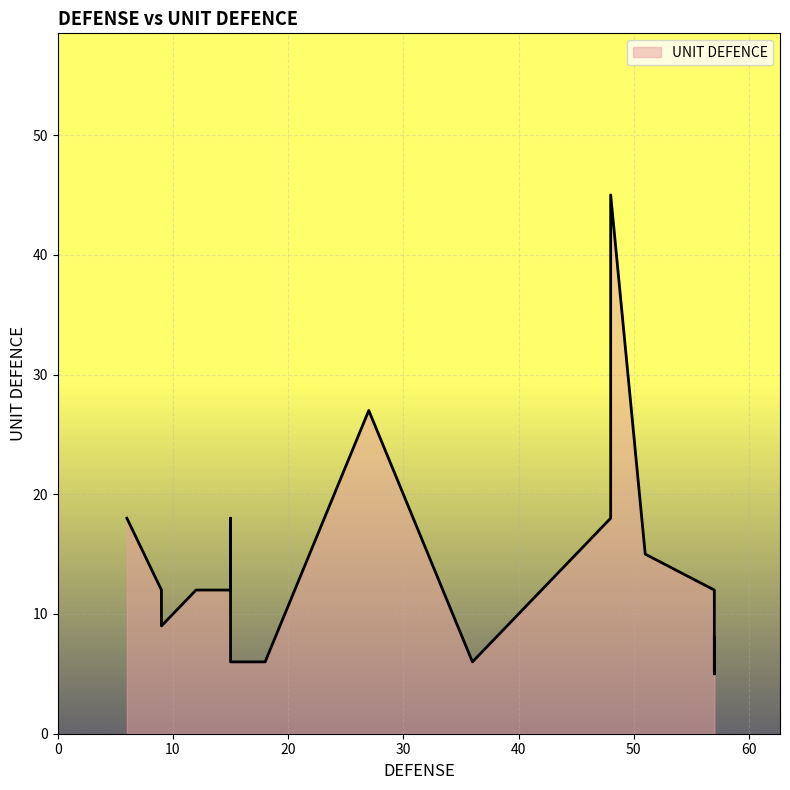

Reading left to right, what are all the values shown in this chart?

6=18	9=12	9=9	12=12	15=12	15=18	15=12	15=6	18=6	27=27	36=6	39=9	48=18	48=45	51=15	57=12	57=5	57=5	57=5	57=8